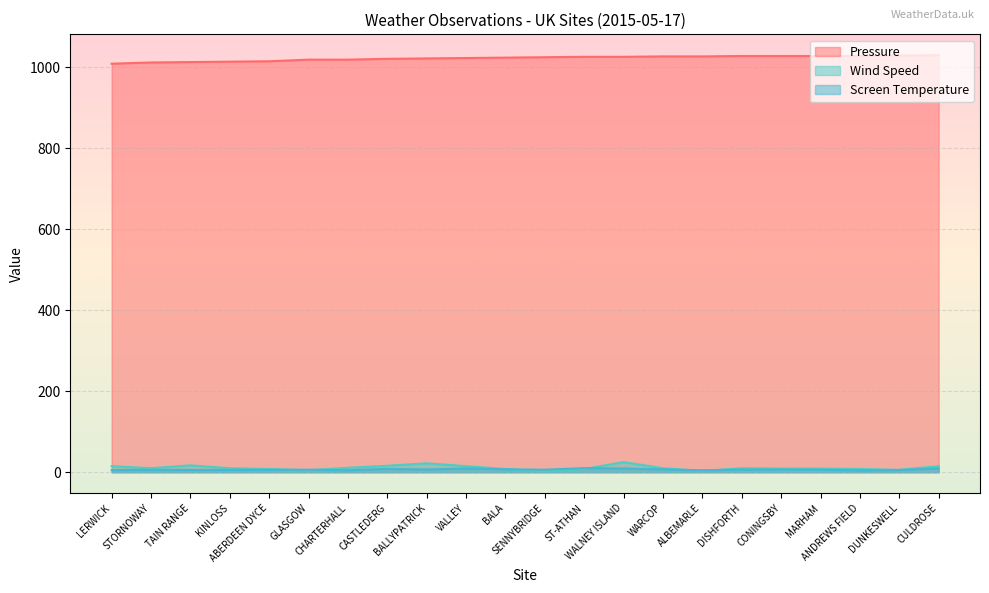

Which label corresponds to the smallest value in the chart?

SENNYBRIDGE